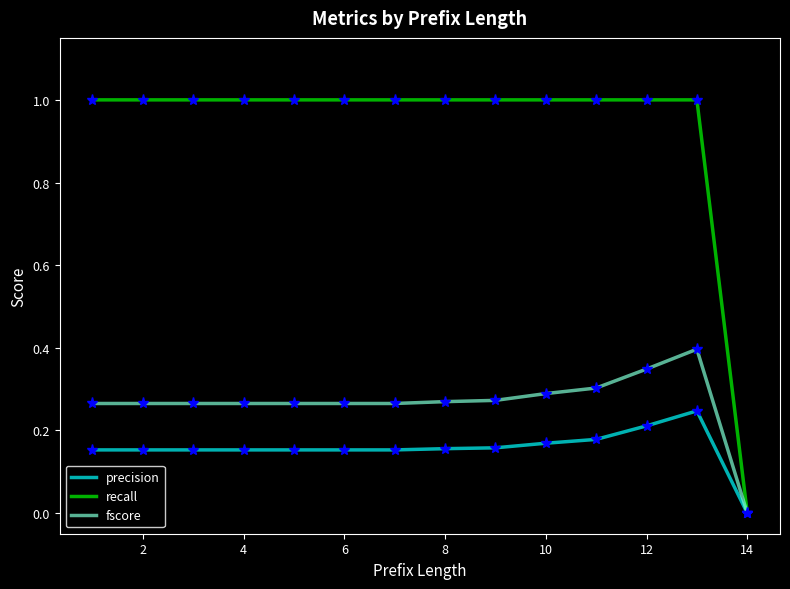

Rank the series by their maximum value, from lowest to highest.

precision, fscore, recall